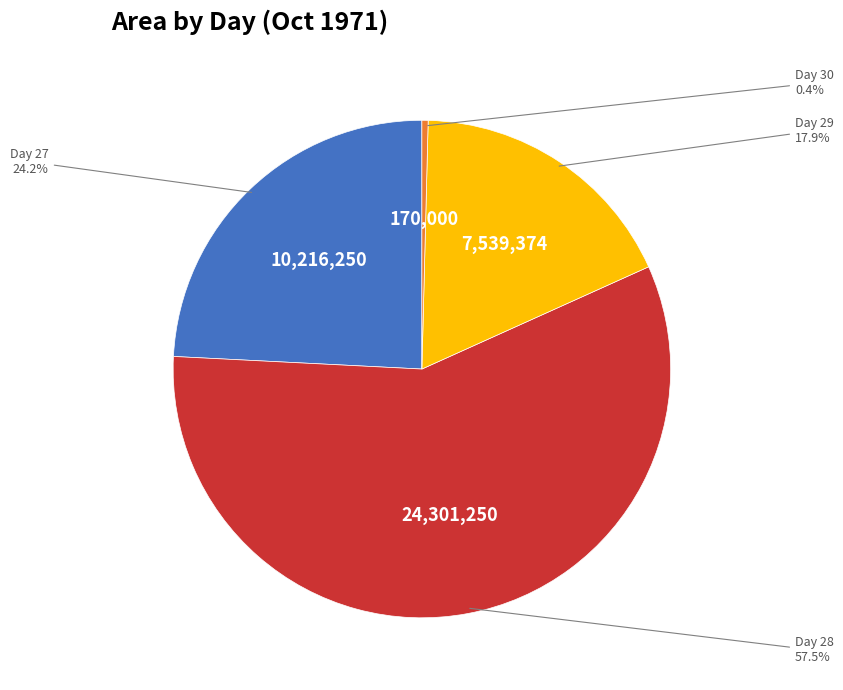

Is there a majority slice in this chart?

Yes